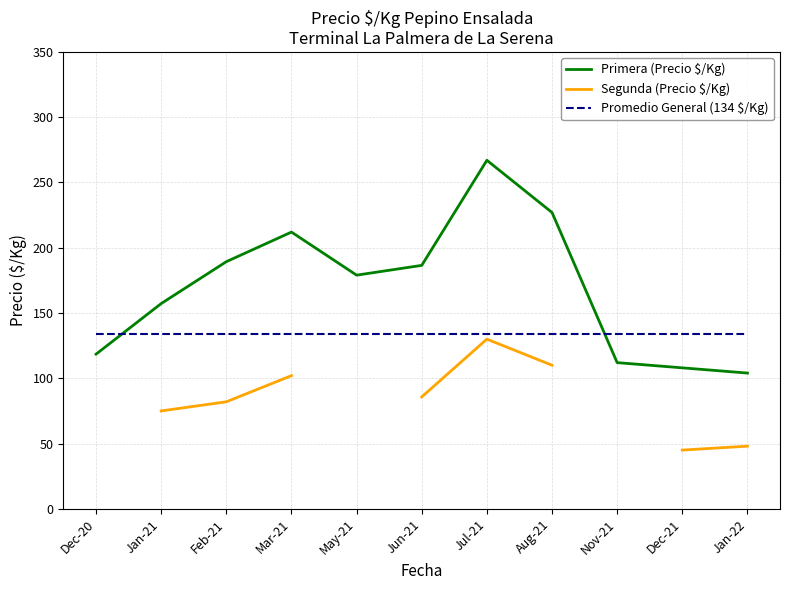

At which category is the sum across all series the highest?

Jul-21